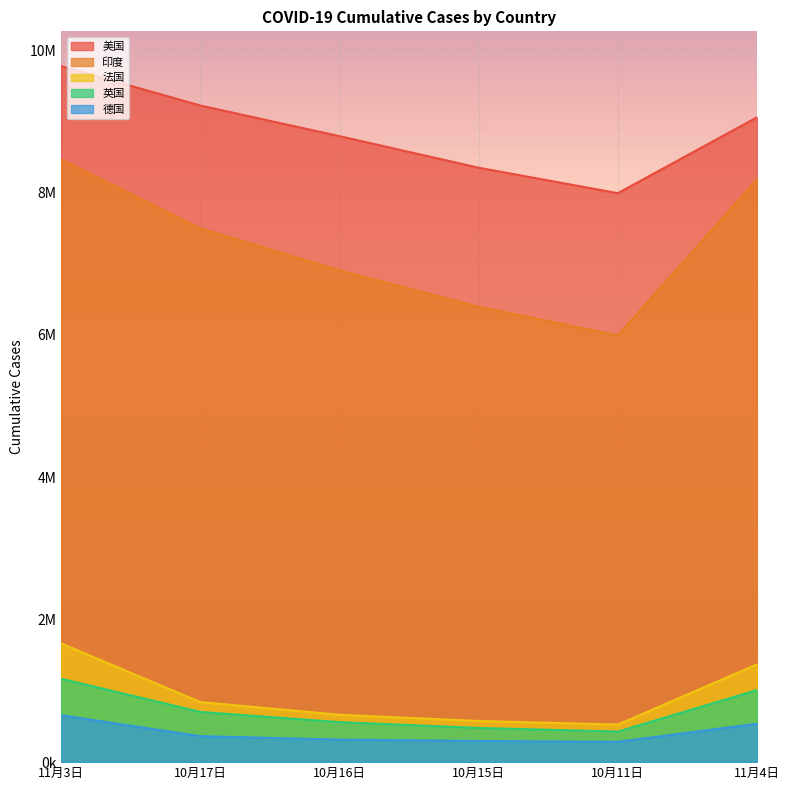

Which series changed the most between 11月3日 and 10月16日?

印度